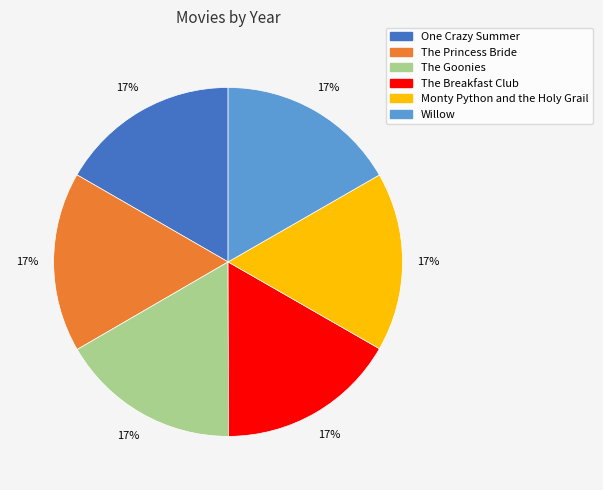

To the nearest percent, what percentage of the pie is Willow?

17%